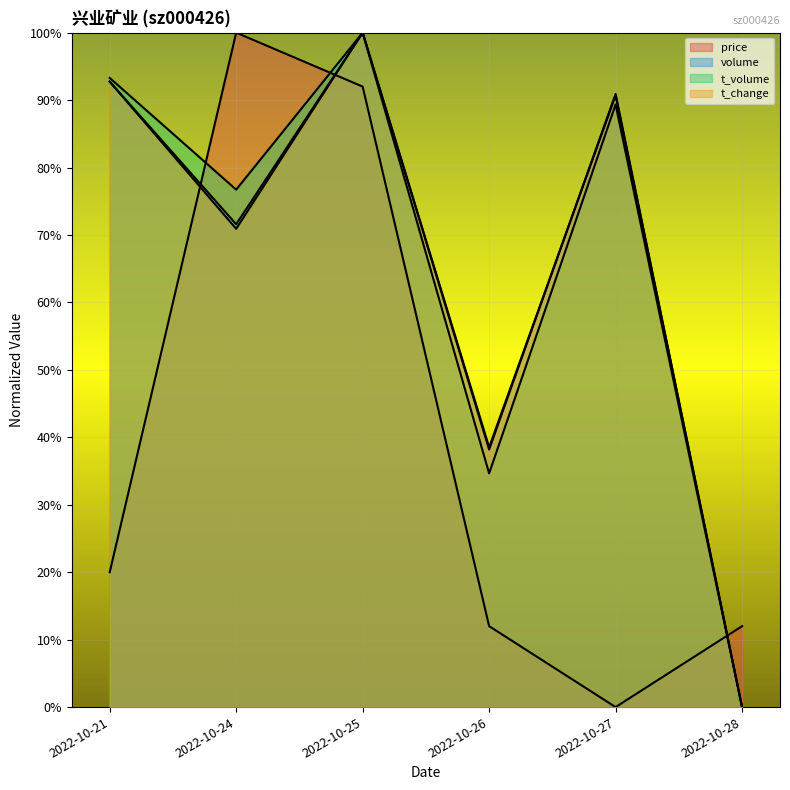

True or false: volume and price cross at least once.

True